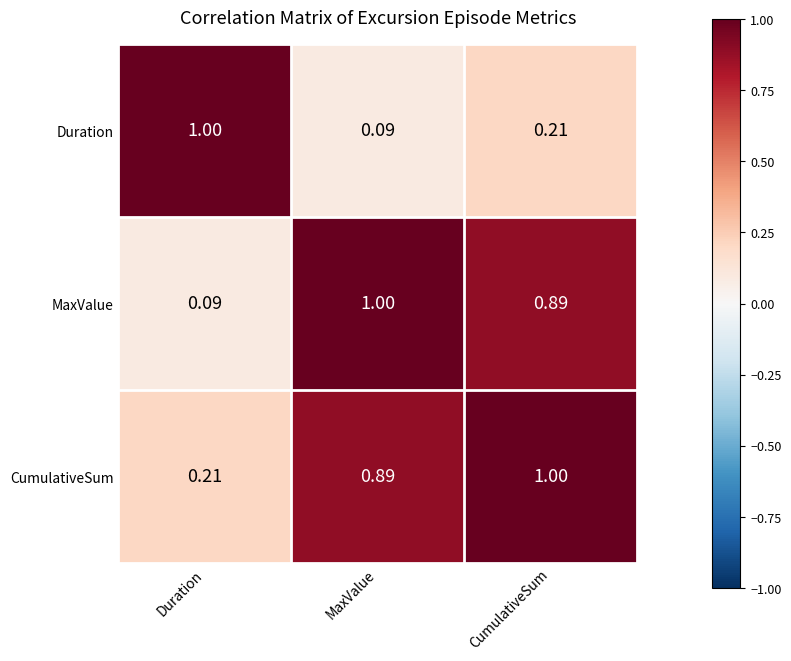

At which label does Duration reach its peak?

Duration